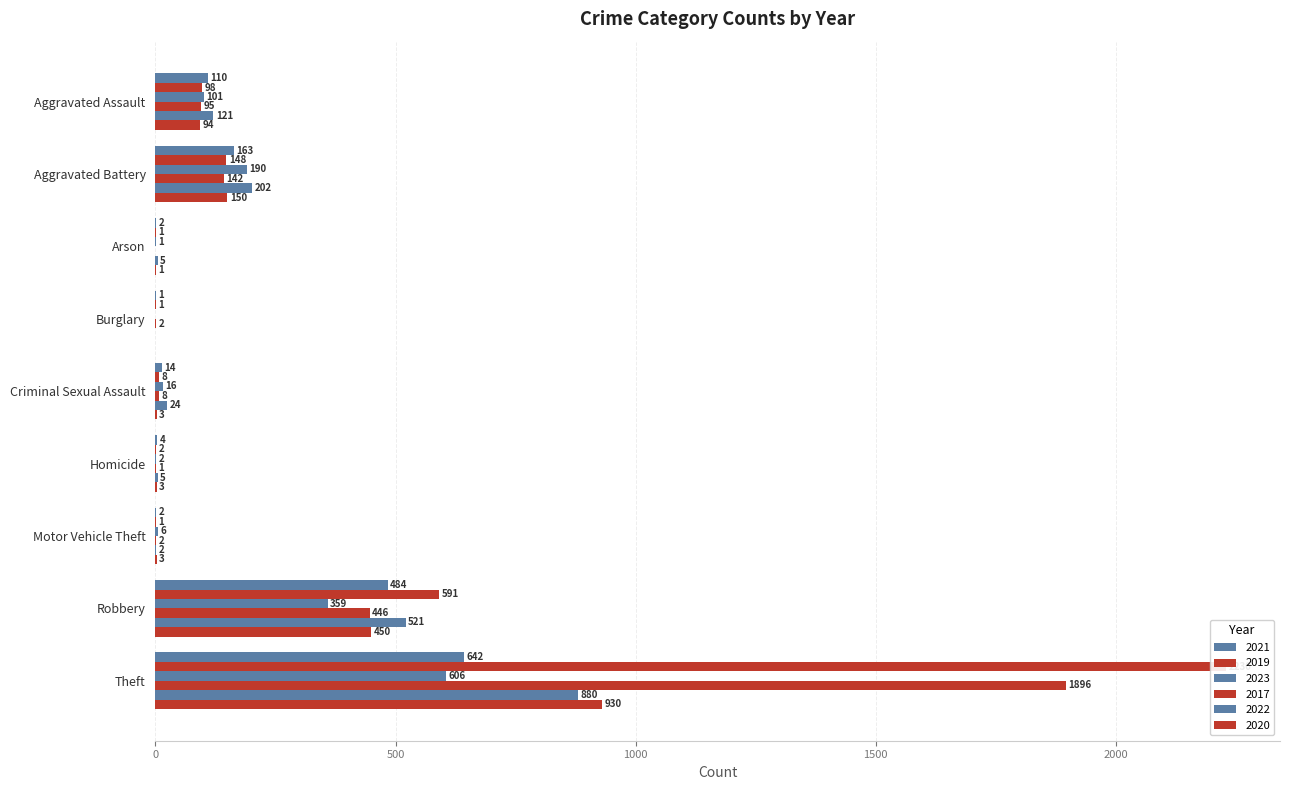

Which series has the largest total across all categories?

2019